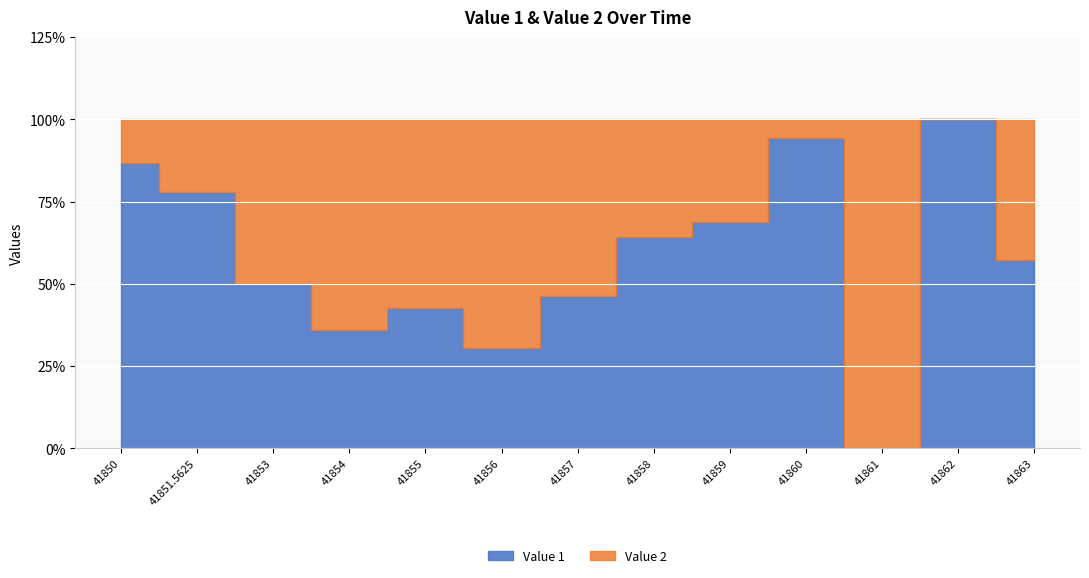

What is the value of the Value 1 point at the 10th from the left?

17